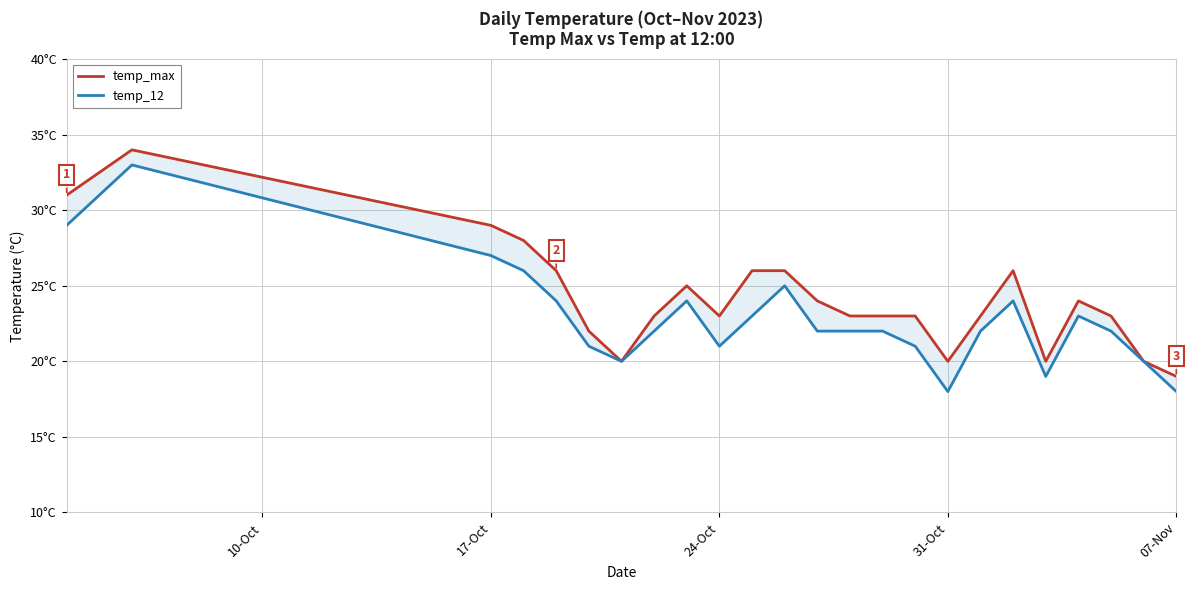

Reading left to right, list all the values displayed in this chart.

temp_max: 31	34	29	28	26	22	20	23	25	23	26	26	24	23	23	23	20	23	26	20	24	23	20	19
temp_12: 29	33	27	26	24	21	20	22	24	21	23	25	22	22	22	21	18	22	24	19	23	22	20	18